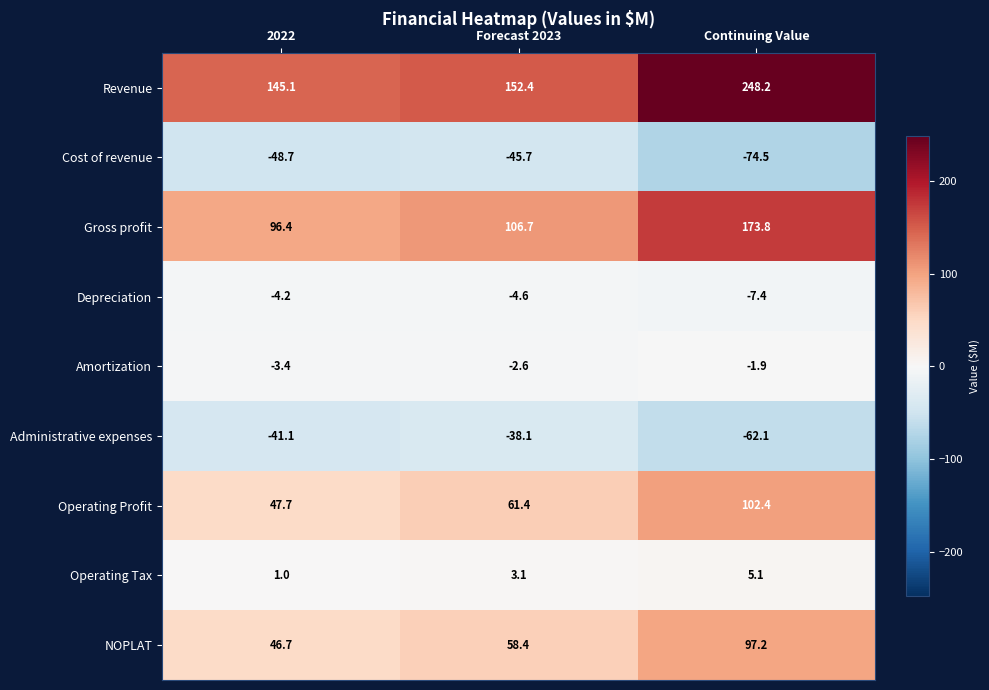

Which series has the largest total across all categories?

Revenue